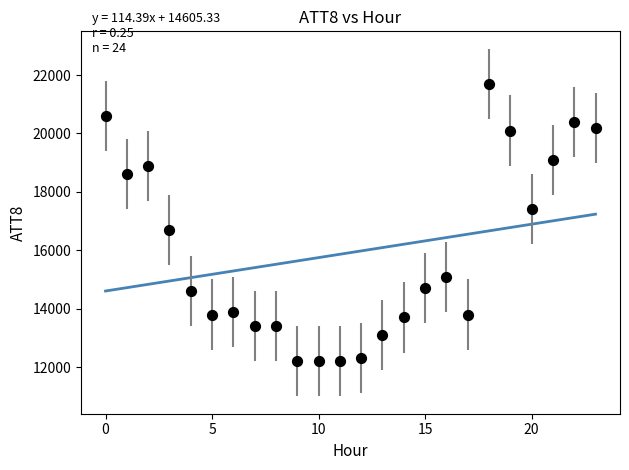

What Y value in the scatter plot is closest to 16950?

16700